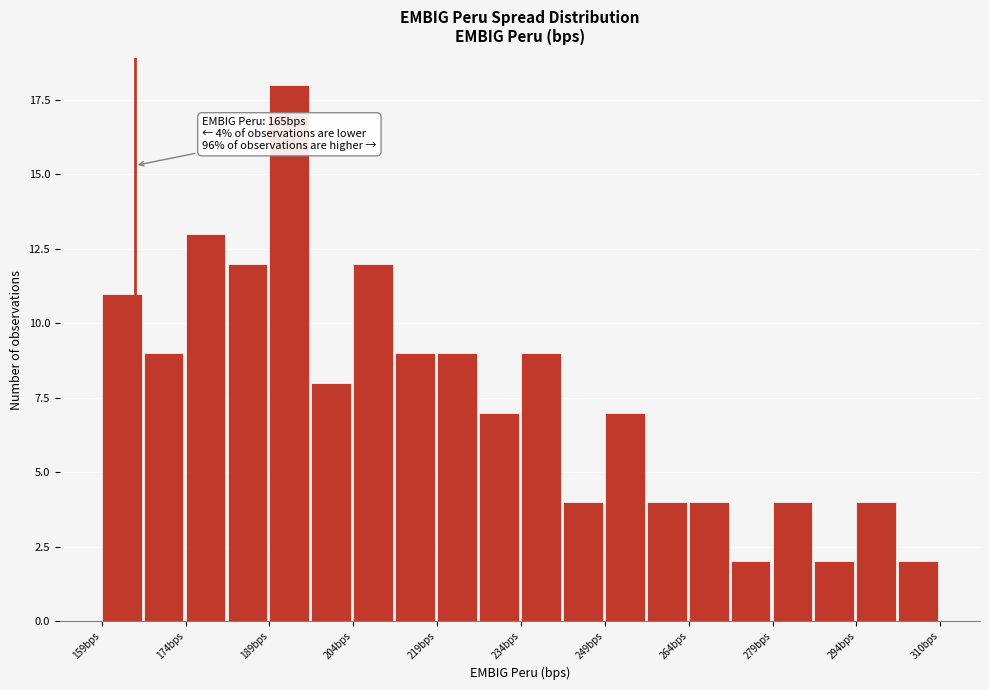

Around what value on the x-axis is the tallest bar? Give the approximate position of its centre, as read against the axis.

192